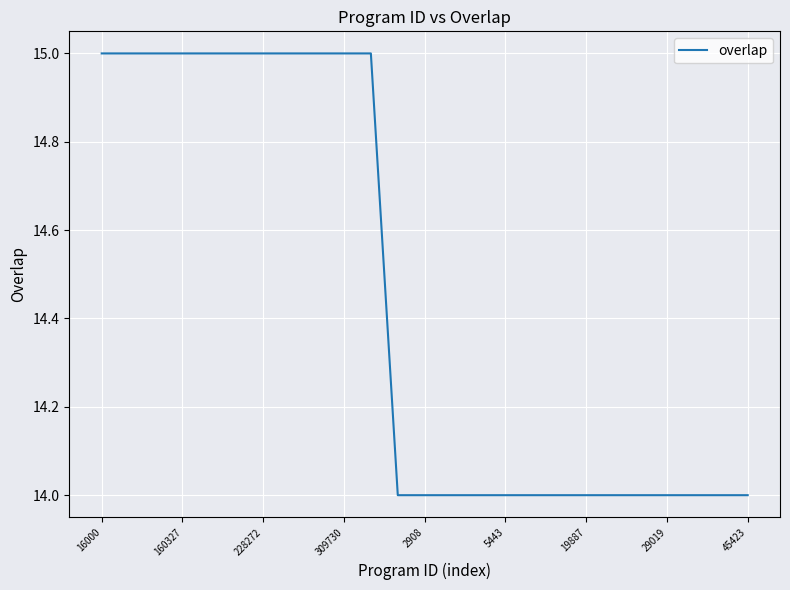

What is the smallest value displayed?

14